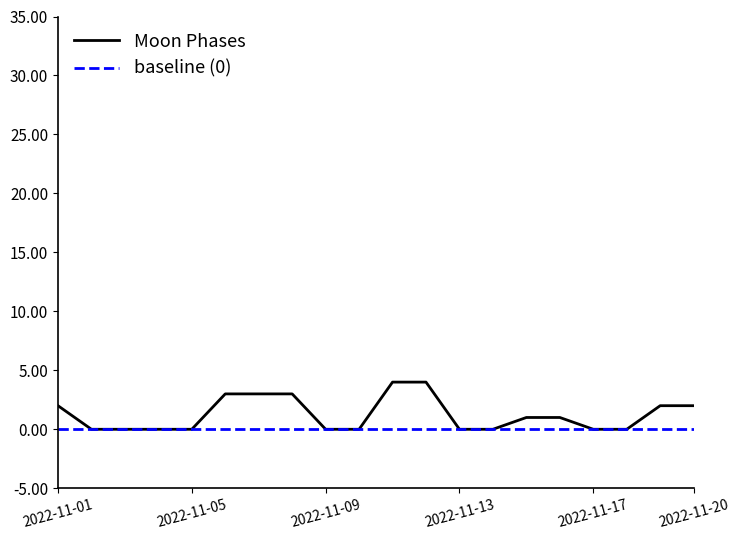

Which series has the widest spread of values?

Moon Phases